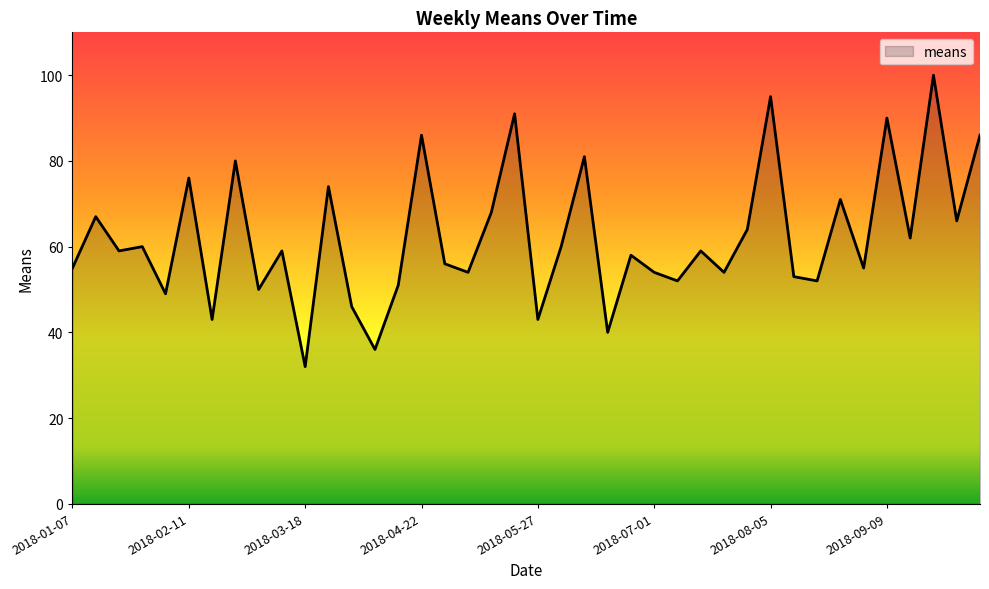

What is the difference between the maximum and minimum values?

68